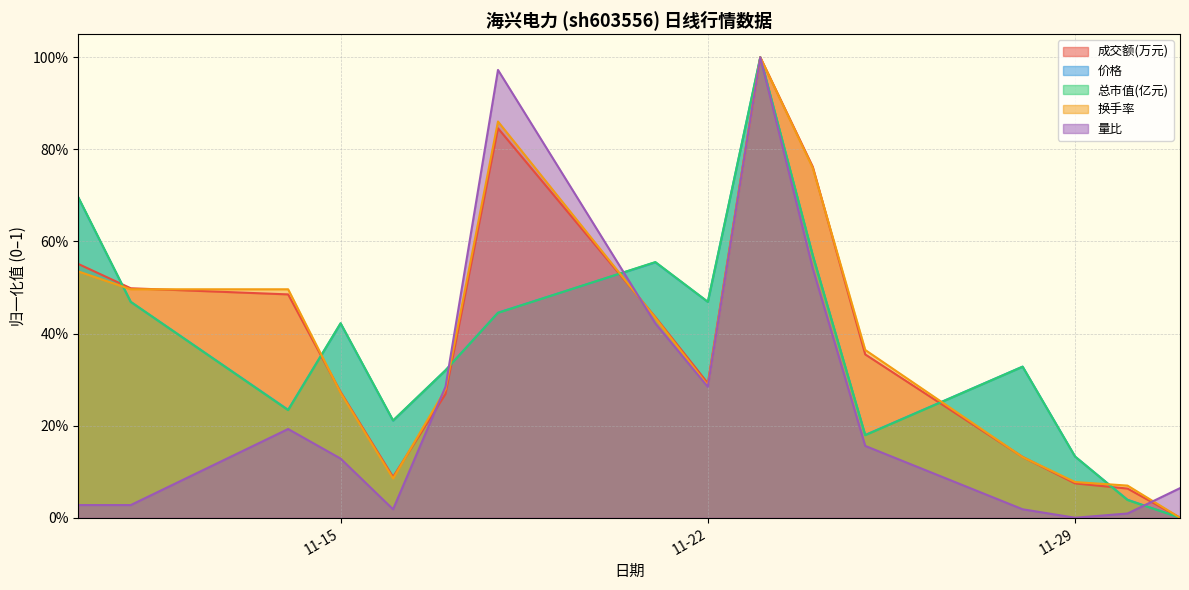

Between 2022-11-25 and 2022-11-16, which is larger?

2022-11-25